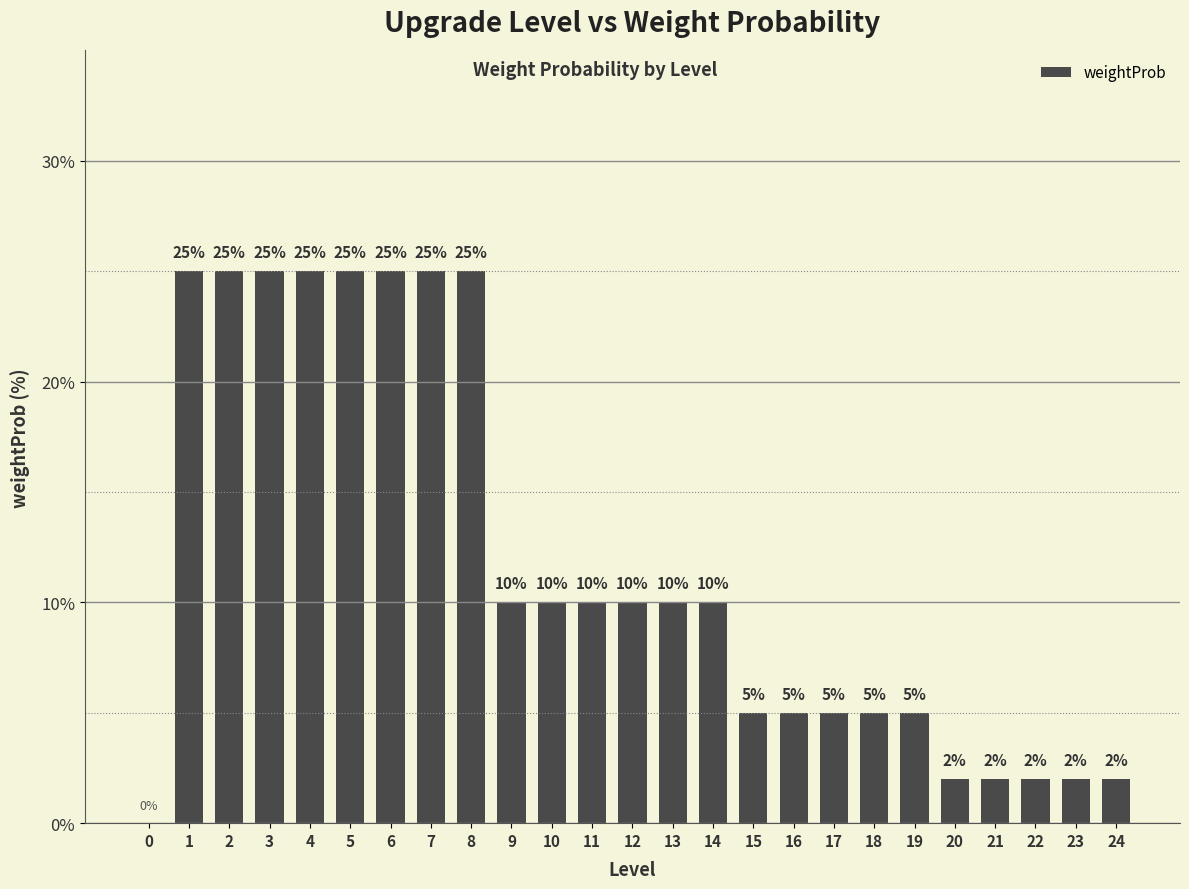

What is the difference between the values at 1 and 22?

23